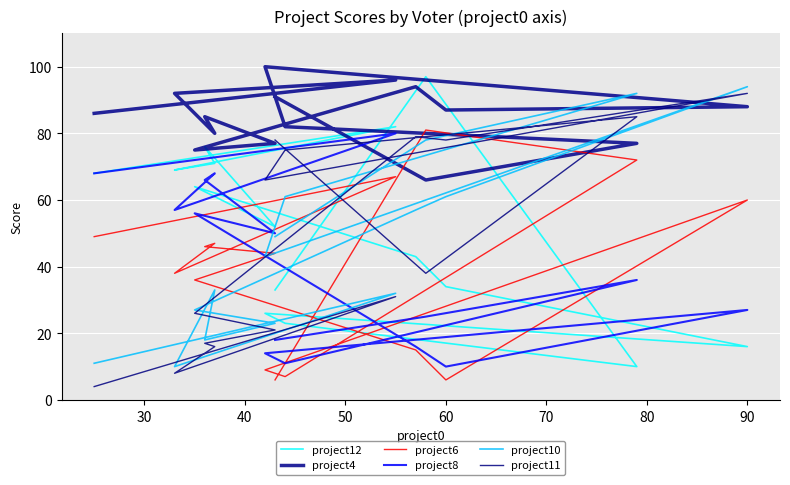

Does the chart display data point markers on the line(s)?

No